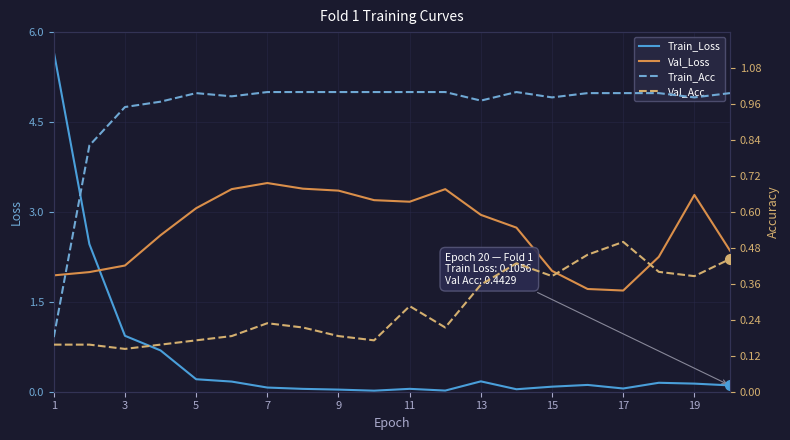

The value of Val_Loss at 11 is 5.5. True or false?

False